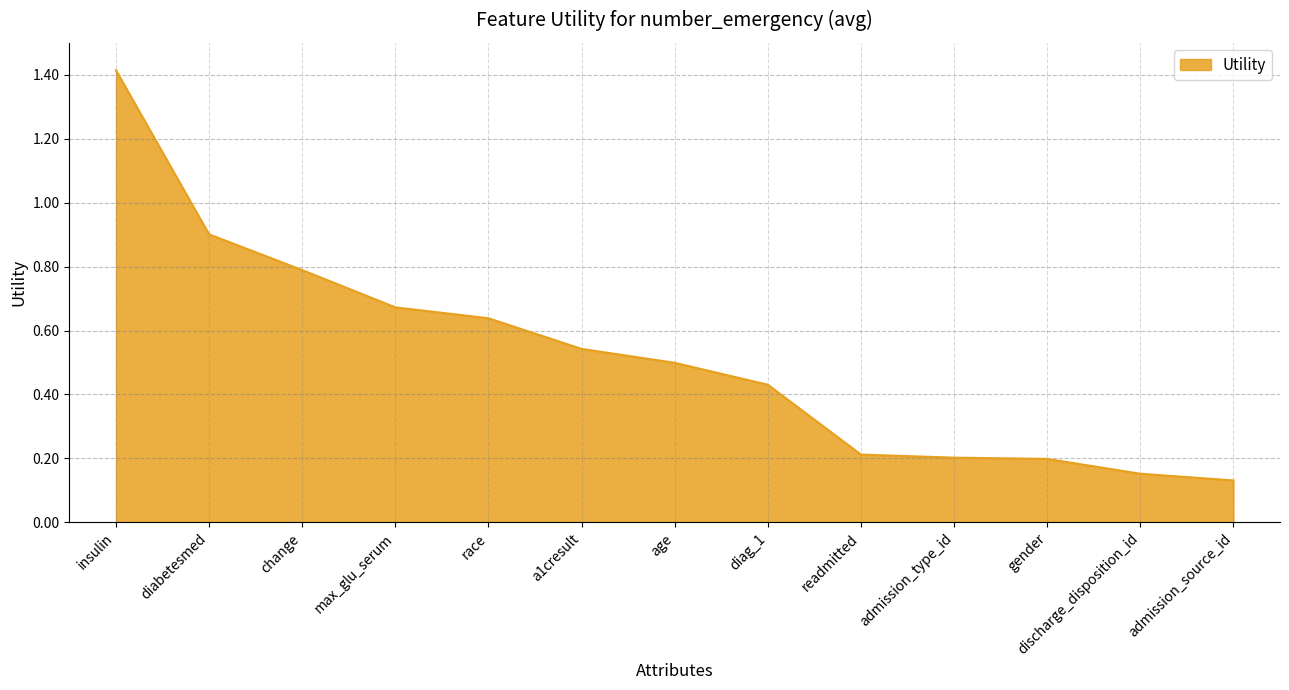

The value at diag_1 is 0.7. True or false?

False